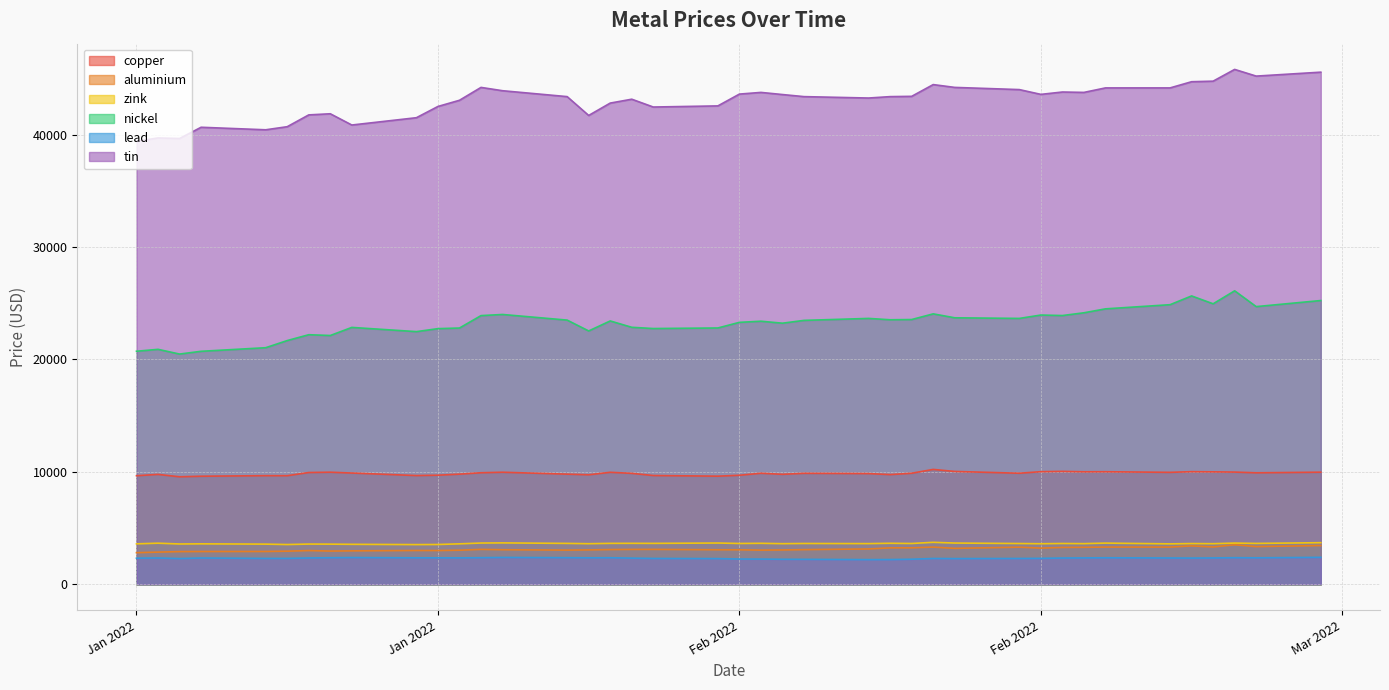

At which category does zink reach its first local peak?

2022-01-05